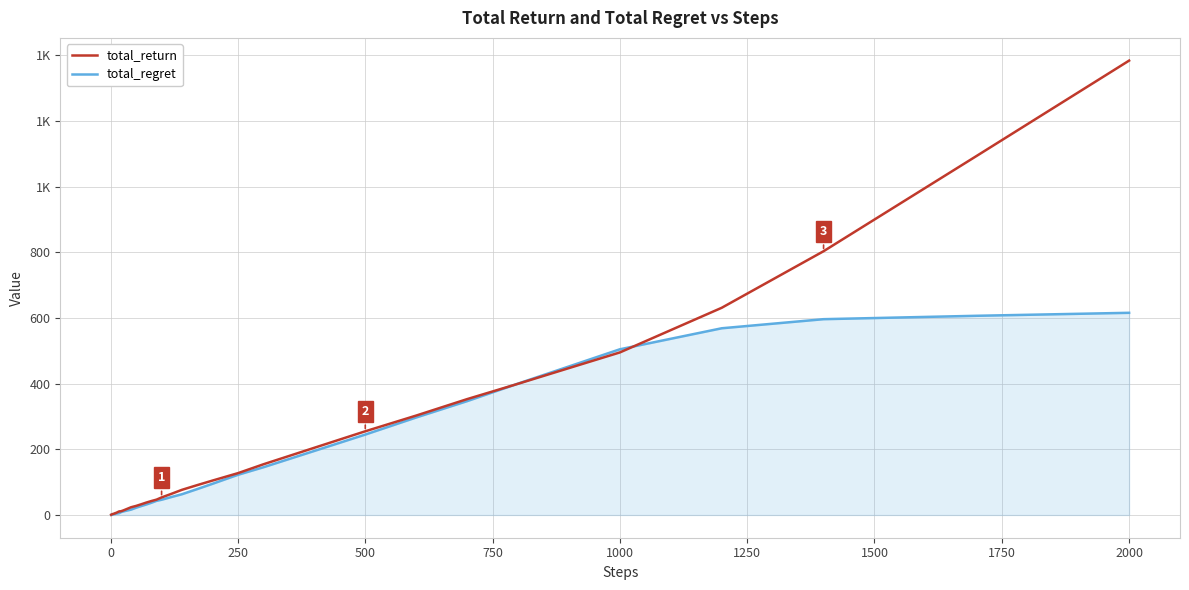

What are all the series names shown in the legend?

total_return, total_regret